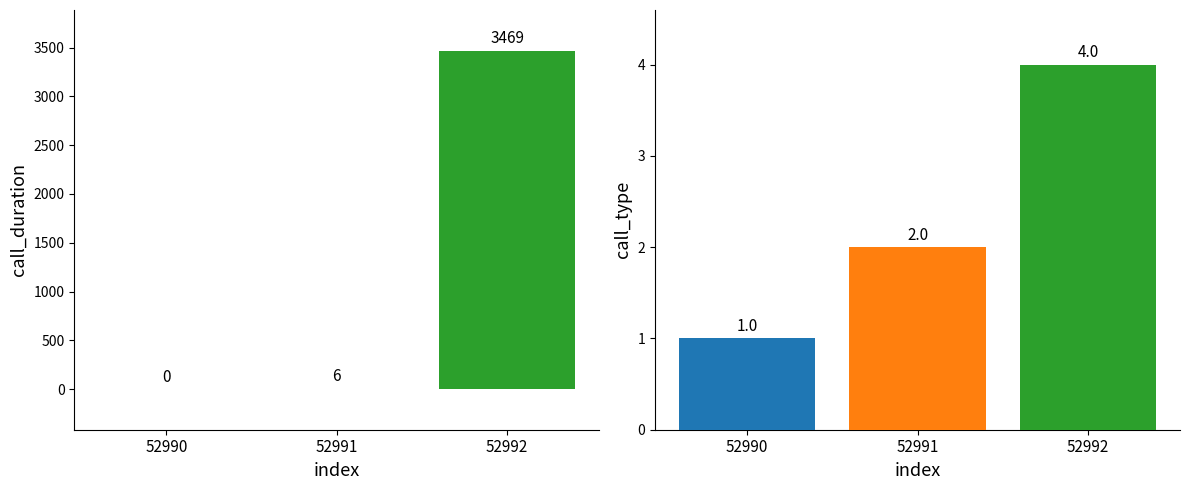

What are all the series names shown in the legend?

call_duration, call_type